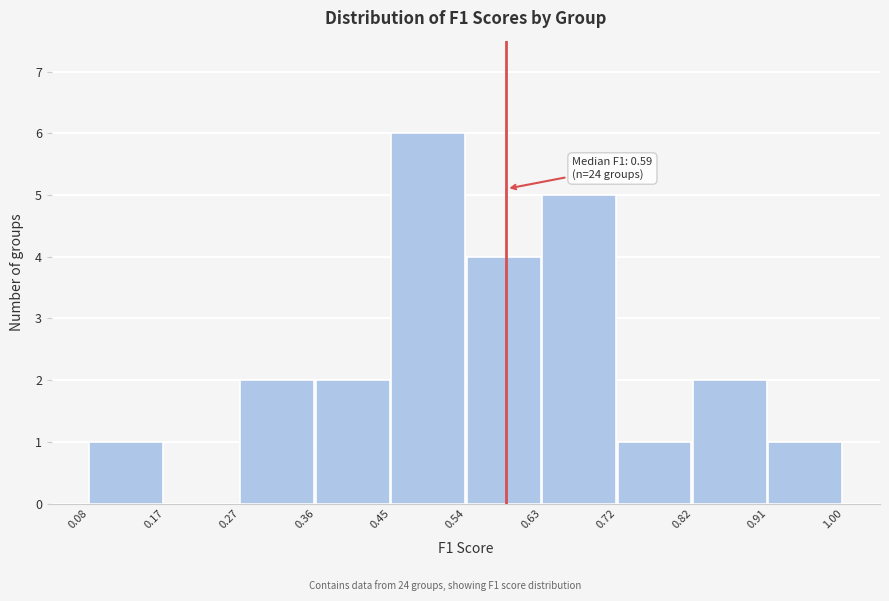

Over which range of the x-axis is the bar tallest?

0.45 to 0.54